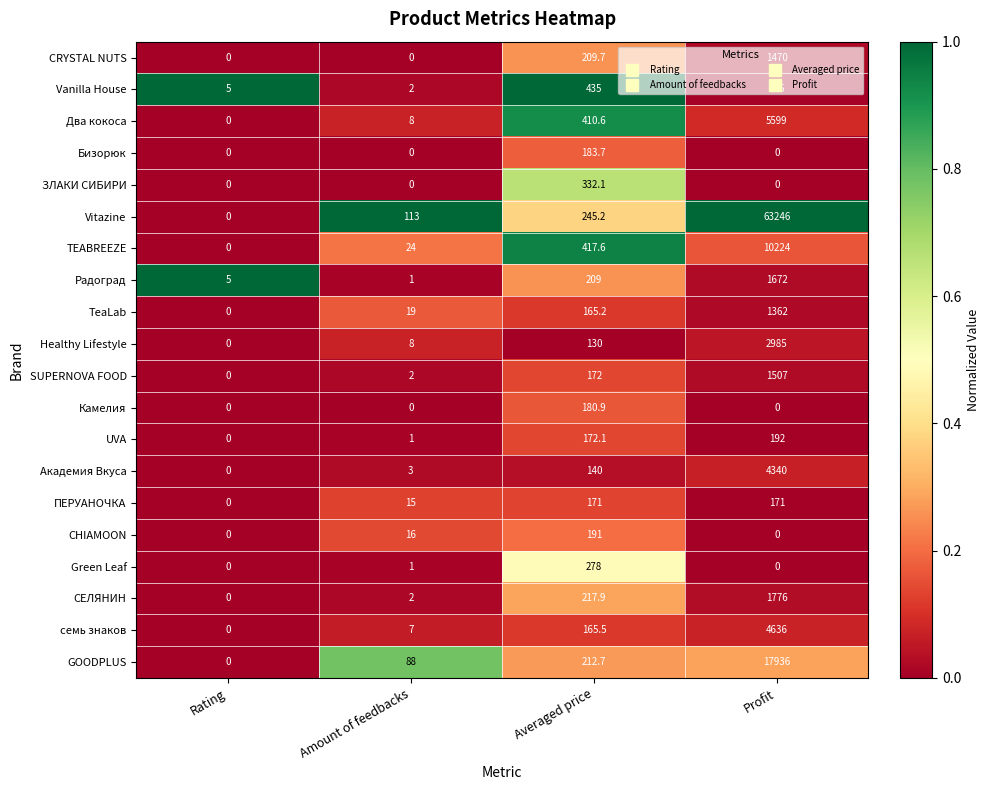

List the series in order of their peak value, lowest first.

ПЕРУАНОЧКА, Камелия, Бизорюк, CHIAMOON, UVA, Green Leaf, ЗЛАКИ СИБИРИ, Vanilla House, TeaLab, CRYSTAL NUTS, SUPERNOVA FOOD, Радоград, СЕЛЯНИН, Healthy Lifestyle, Академия Вкуса, семь знаков, Два кокоса, TEABREEZE, GOODPLUS, Vitazine